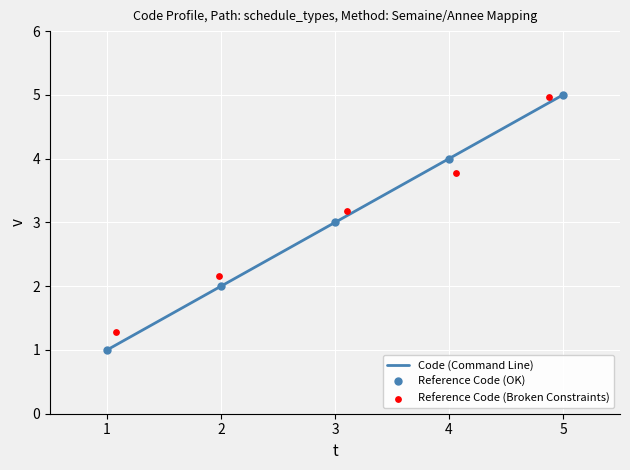

Which series has the largest total across all categories?

Reference Code (Broken Constraints)